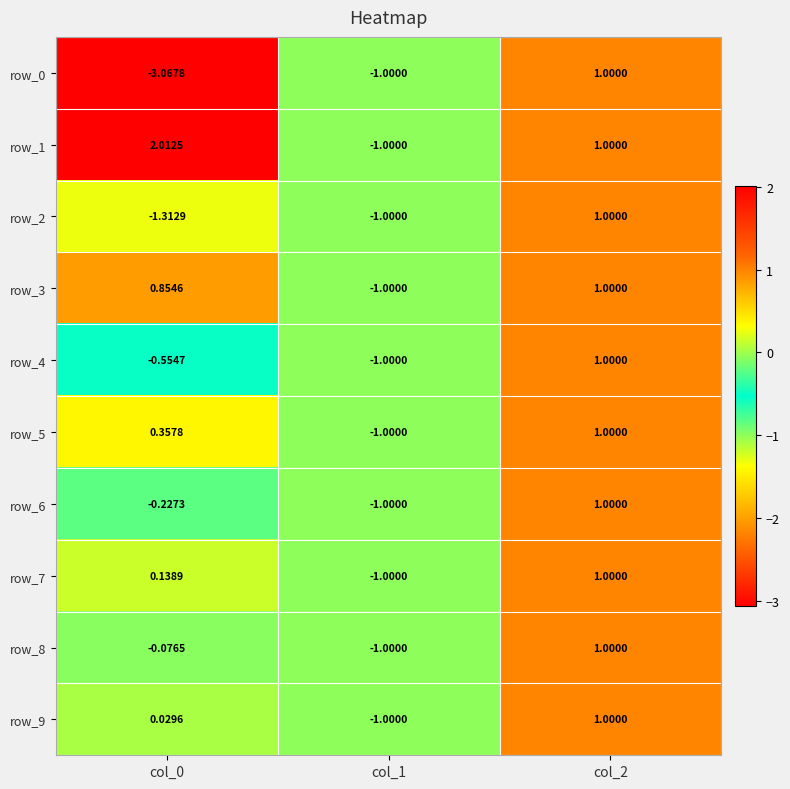

At which label does row_0 first exceed -1?

col_2